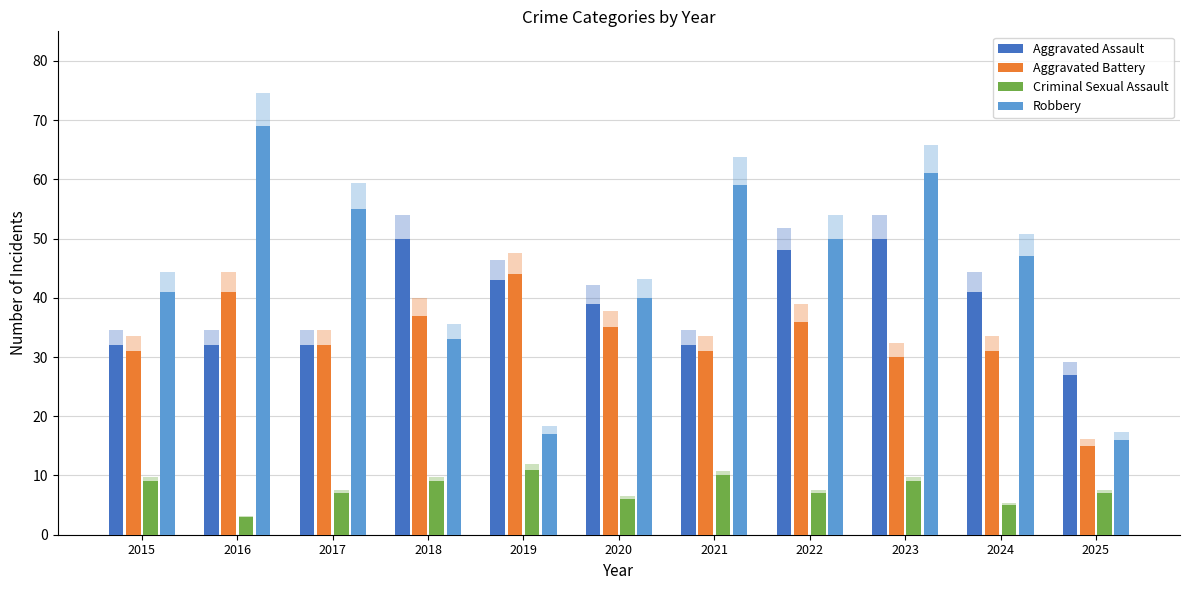

Where is Aggravated Assault nearest to the value 38?

2020